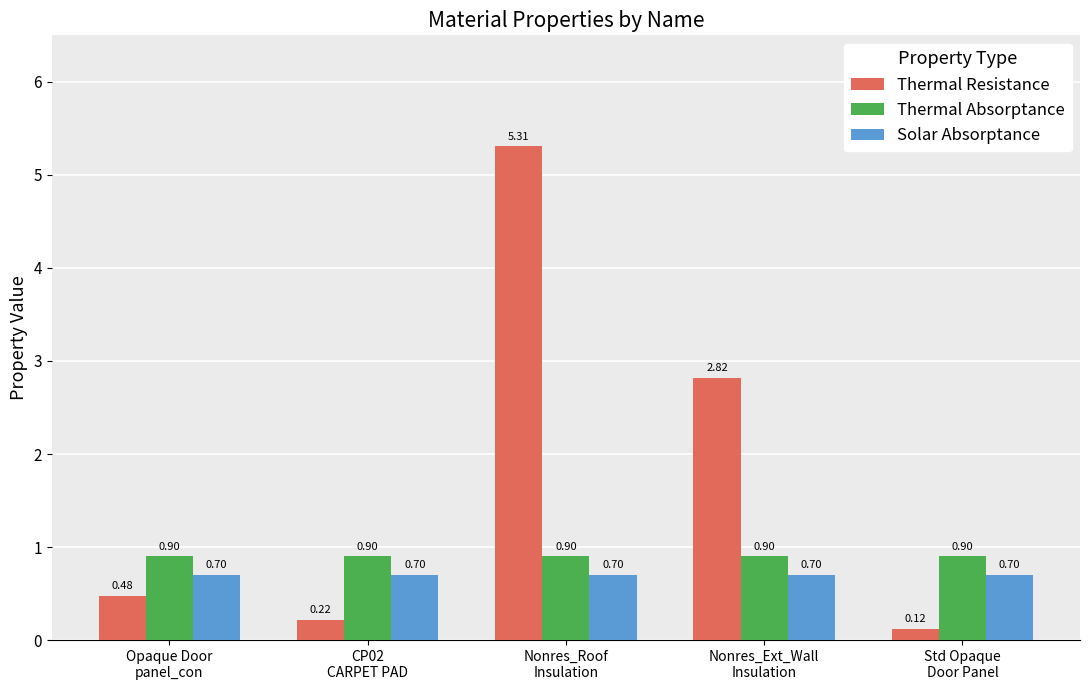

What position from the left is Std Opaque
Door Panel?

5